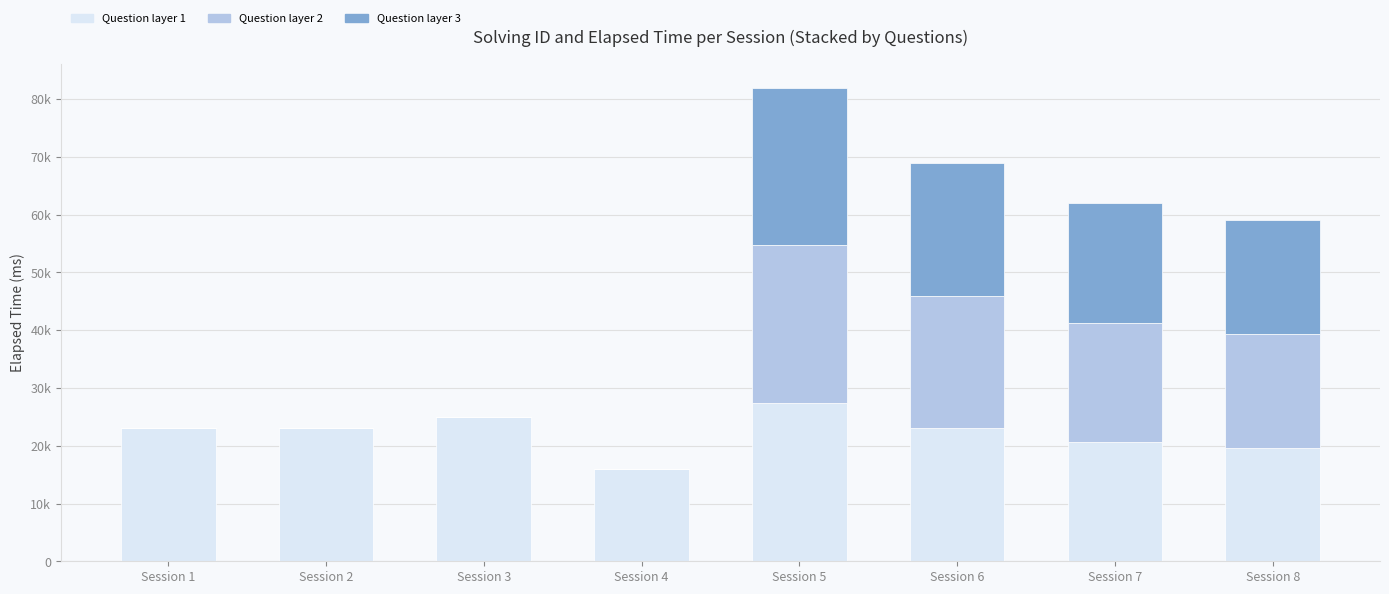

At which category is the sum across all series the highest?

Session 5